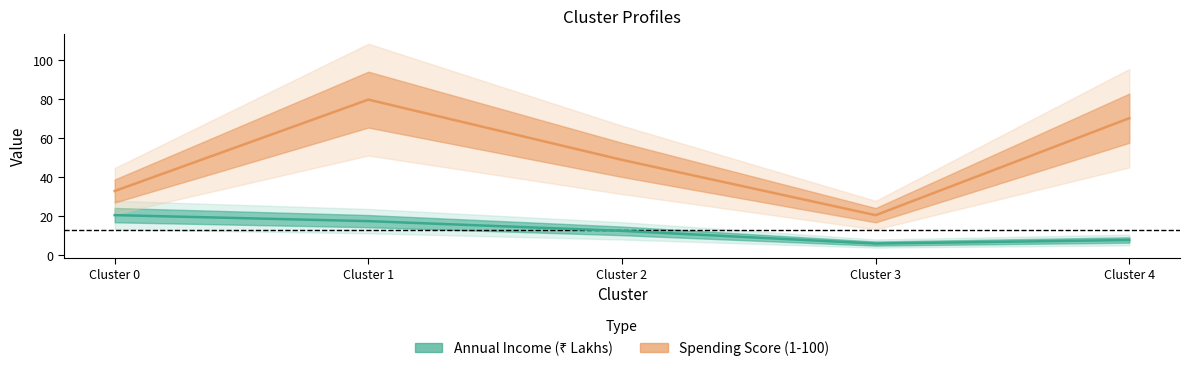

Rank the series by their average value, from lowest to highest.

Annual Income (Rs Lakhs), Spending Score (1-100)